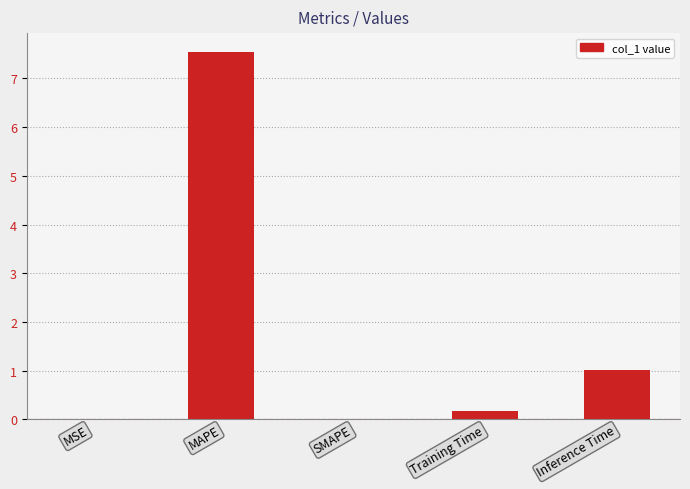

The chart shows a value of 0.0 at SMAPE. True or false?

True